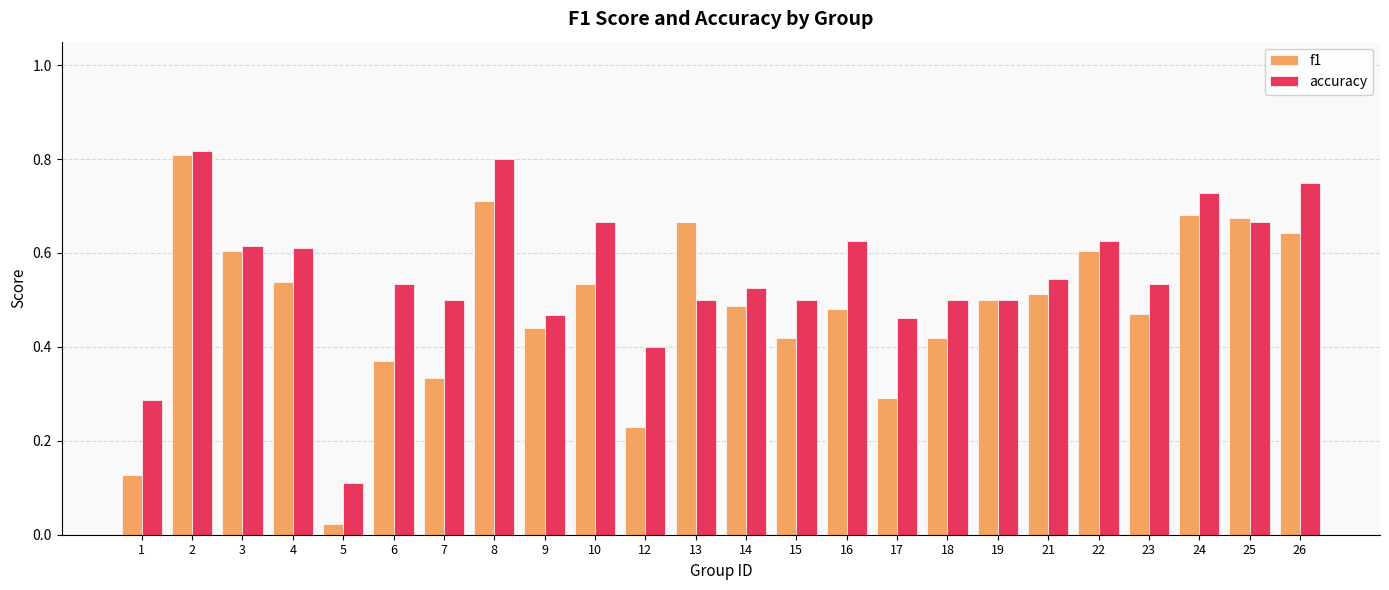

At which label does f1 reach its minimum?

5